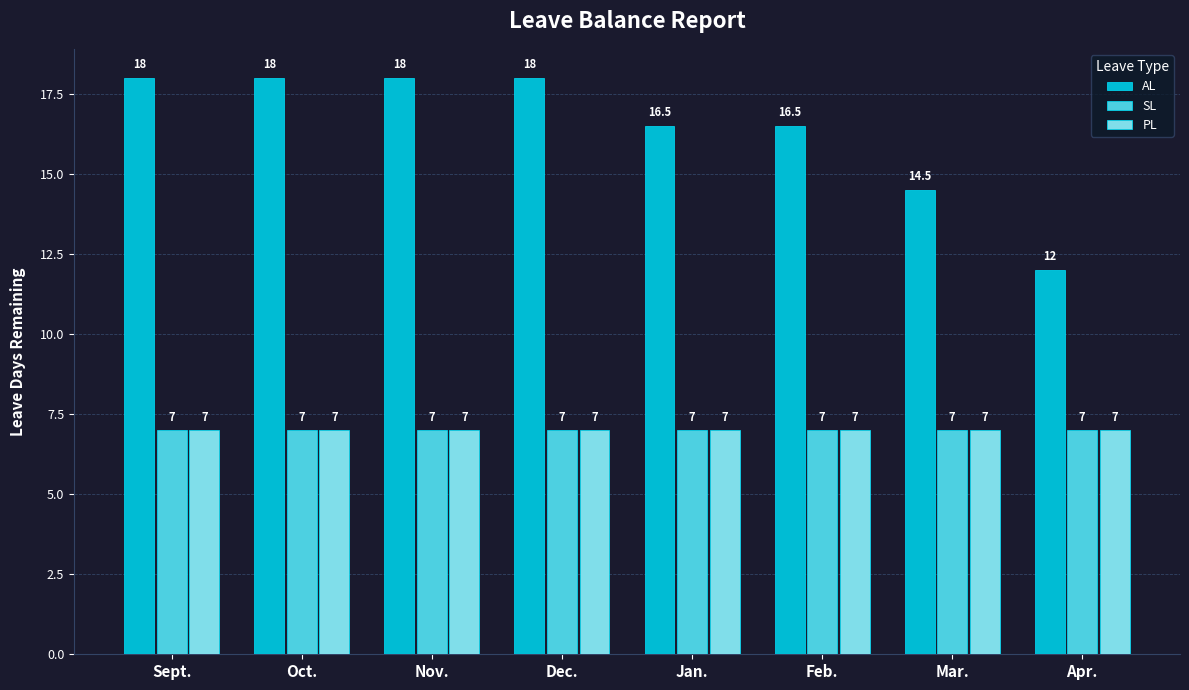

Which series has the largest range (max minus min)?

AL